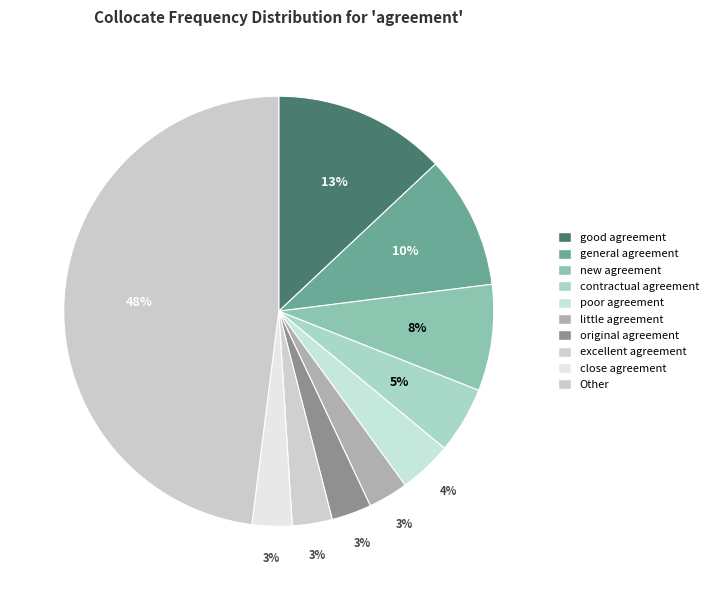

To the nearest percent, what is the average slice percentage?

10%